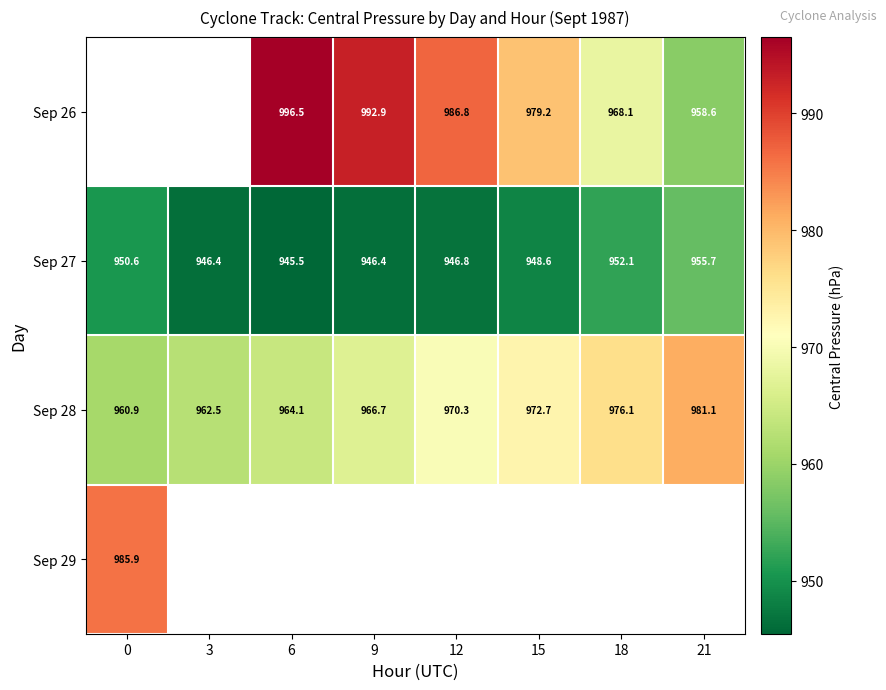

Which has a higher value, 21 or 12?

12